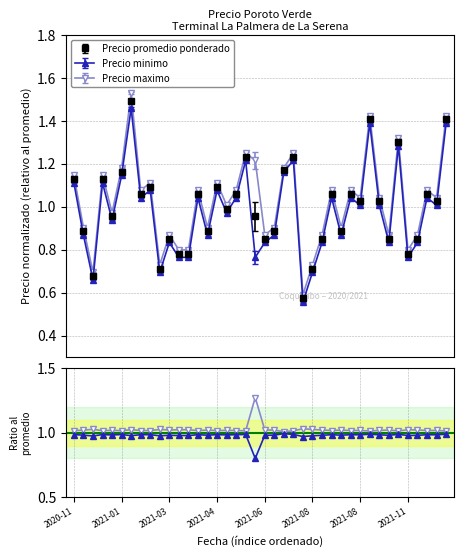

What are all the series names shown in the legend?

Precio promedio ponderado, Precio minimo, Precio maximo